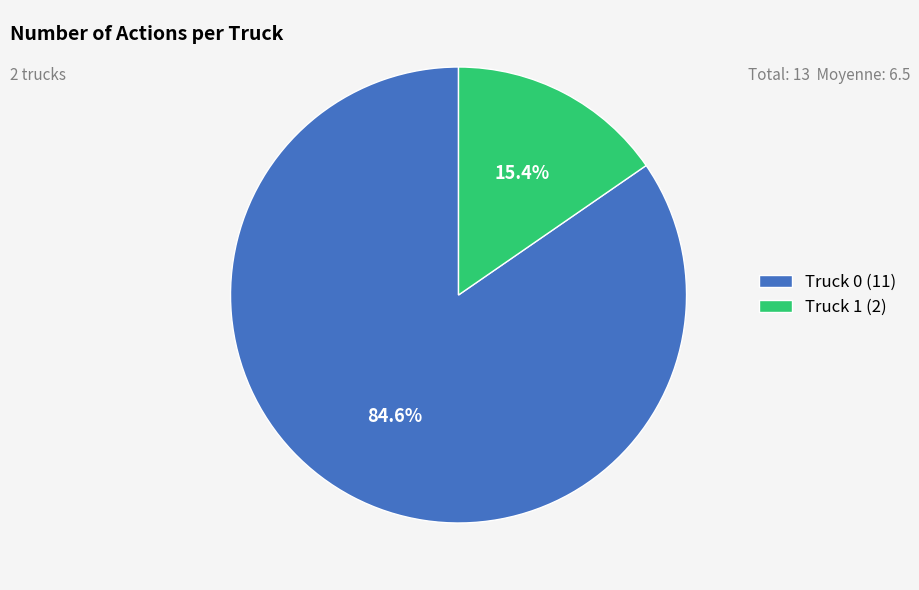

How much of the chart is everything except Truck 1?

84.6%